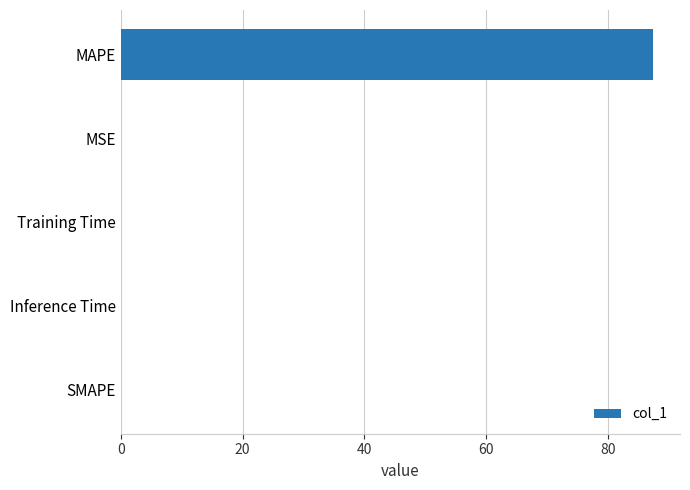

Which label corresponds to the largest value in the chart?

MAPE